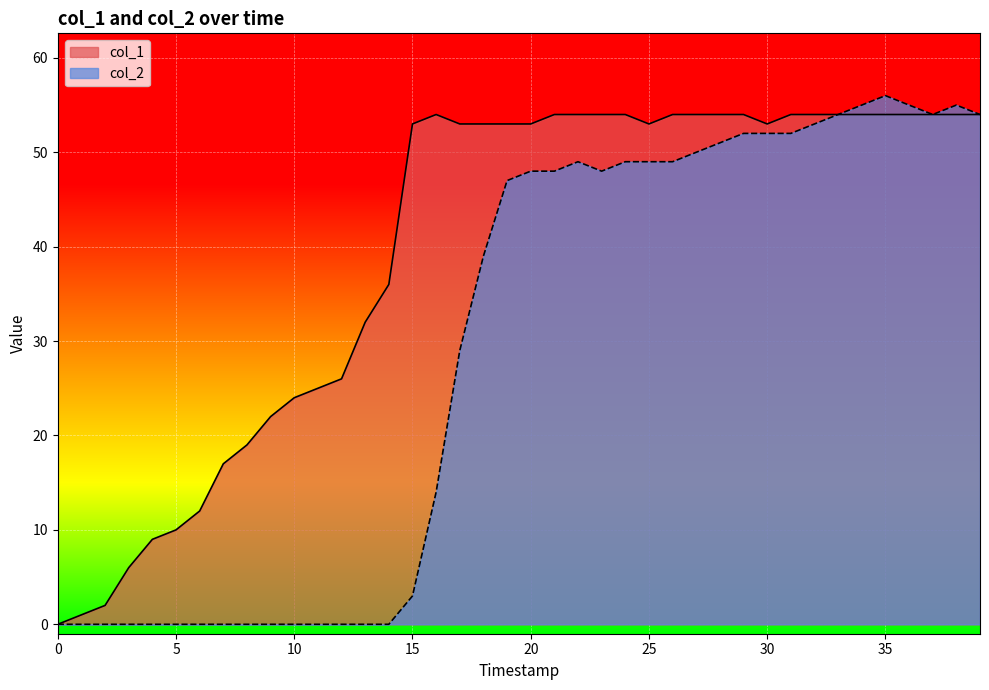

How many values in the col_2 series are below 48?

20